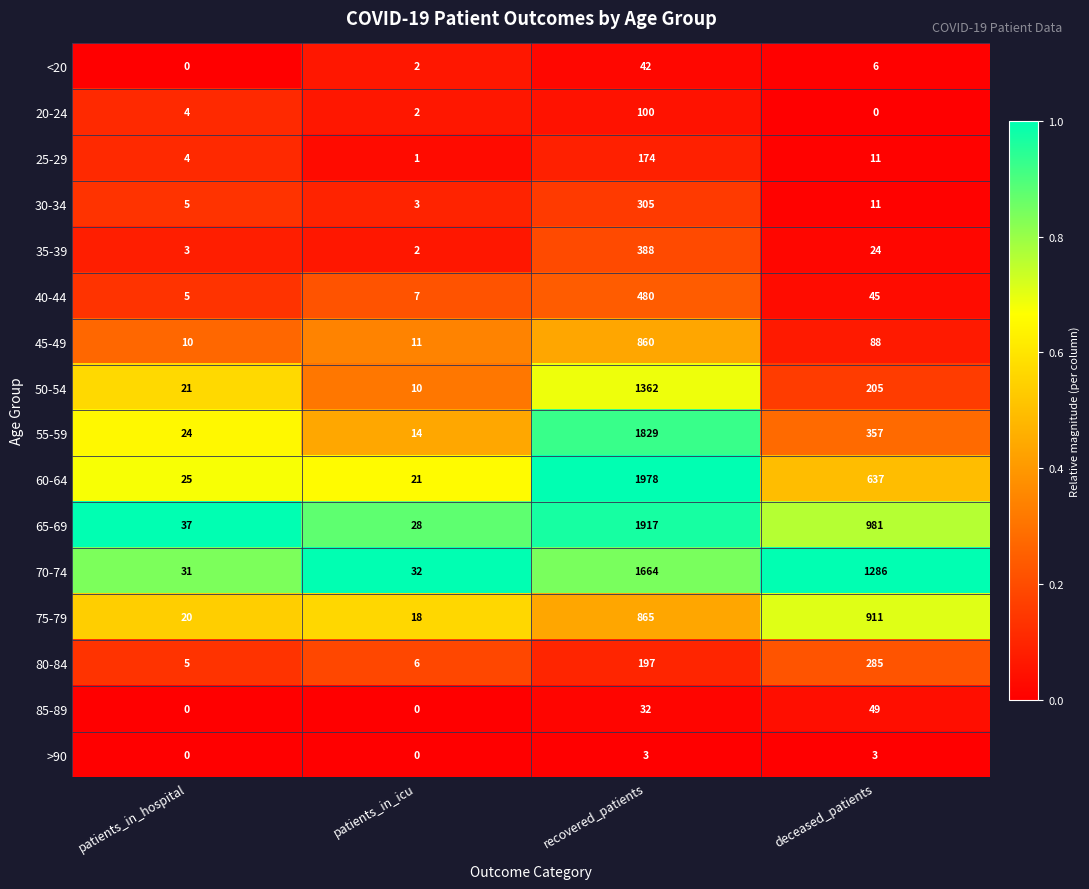

Which series has the widest spread of values?

60-64